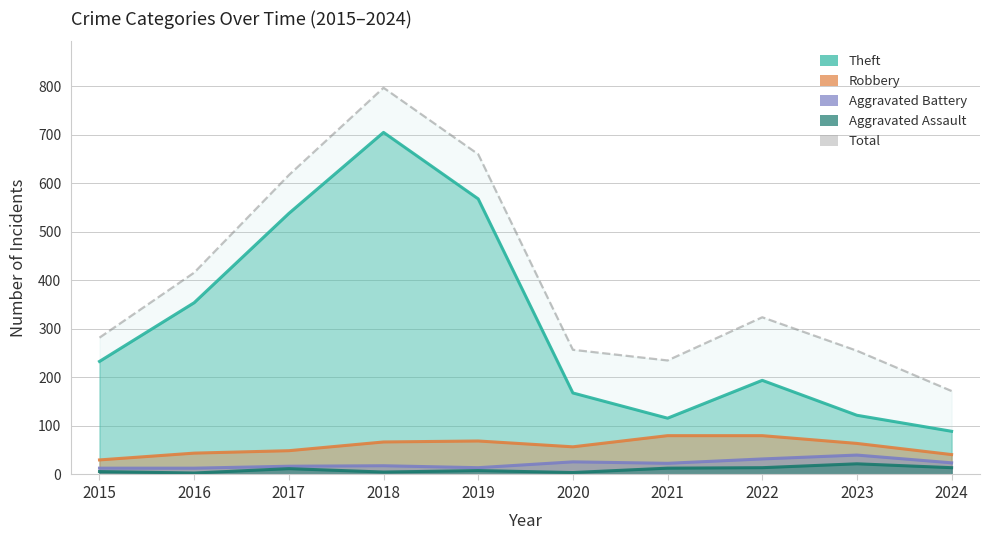

True or false: Aggravated Assault has more than 0 interior local peaks.

True